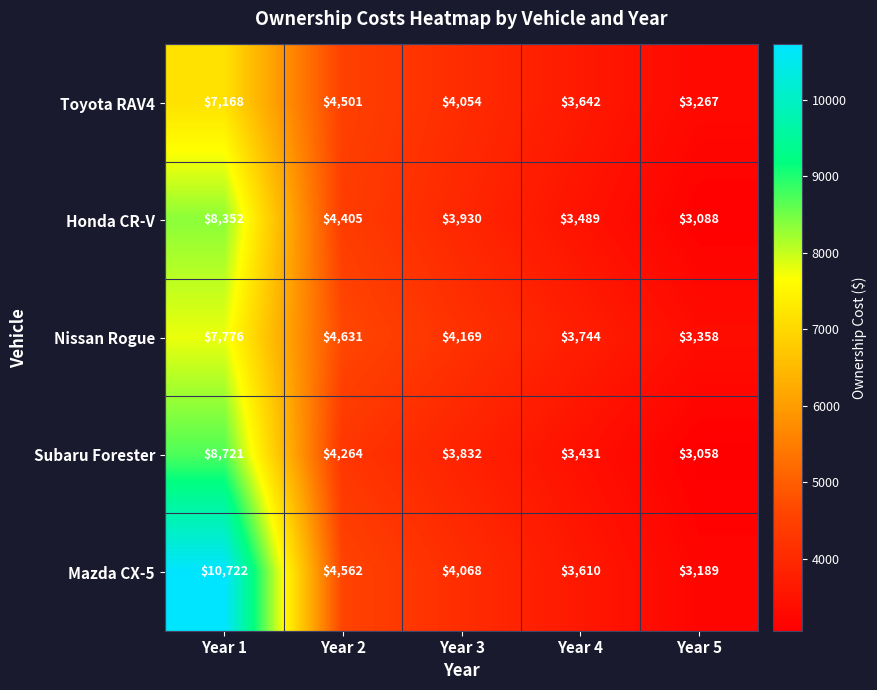

What is the sum of all Toyota RAV4 values?

22632